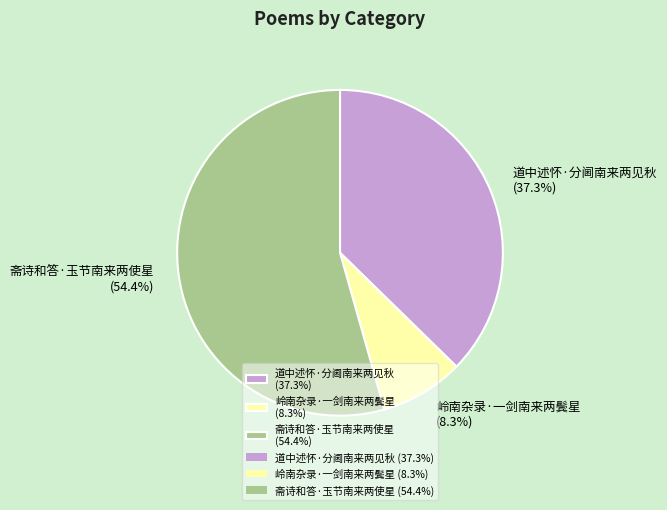

True or false: 斋诗和答·玉节南来两使星 accounts for 63% of the total.

False